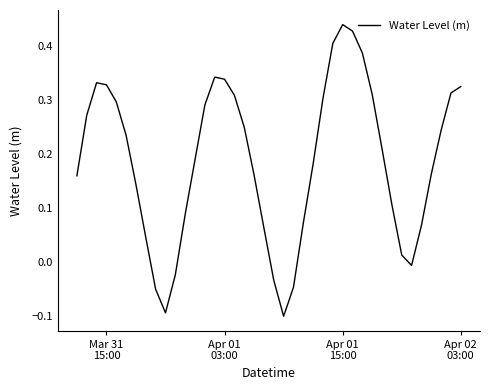

What is the difference between the maximum and minimum values?

0.5